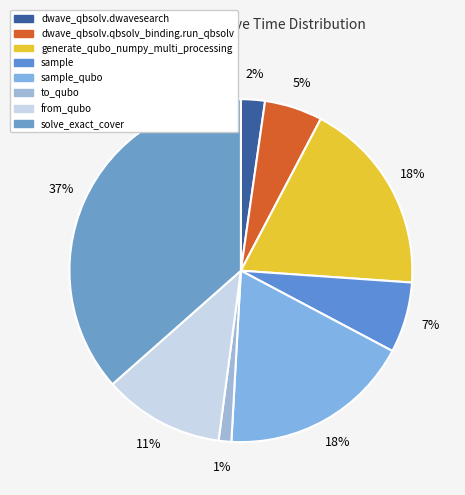

Approximately how many times larger is the value at sample_qubo compared to dwave_qbsolv.dwavesearch?

8.0